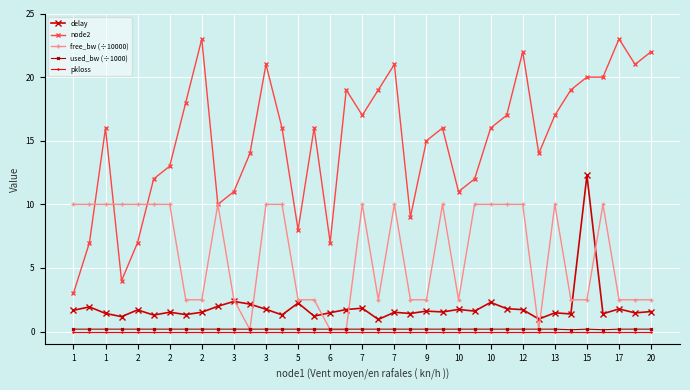

How many data points does each series have?

37